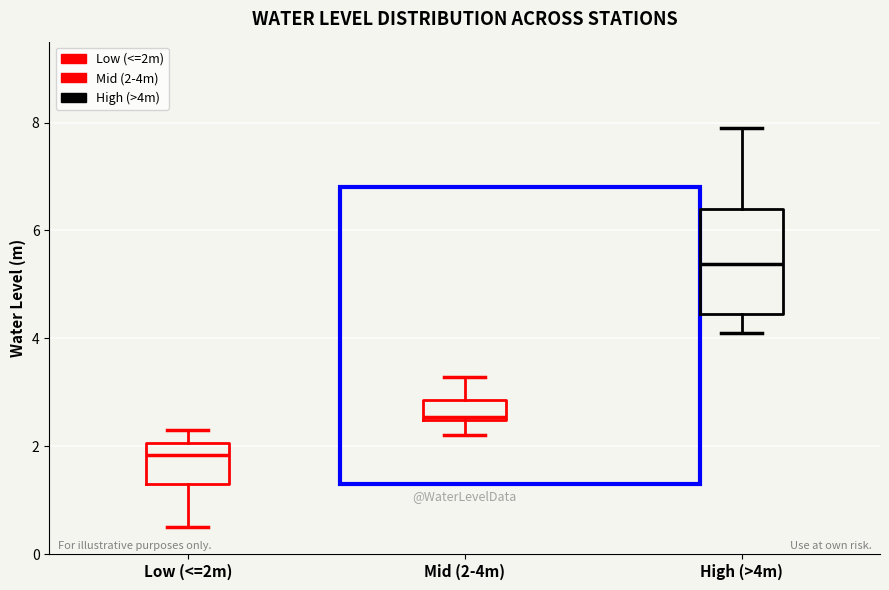

Which box's median line is the highest?

High (>4m)